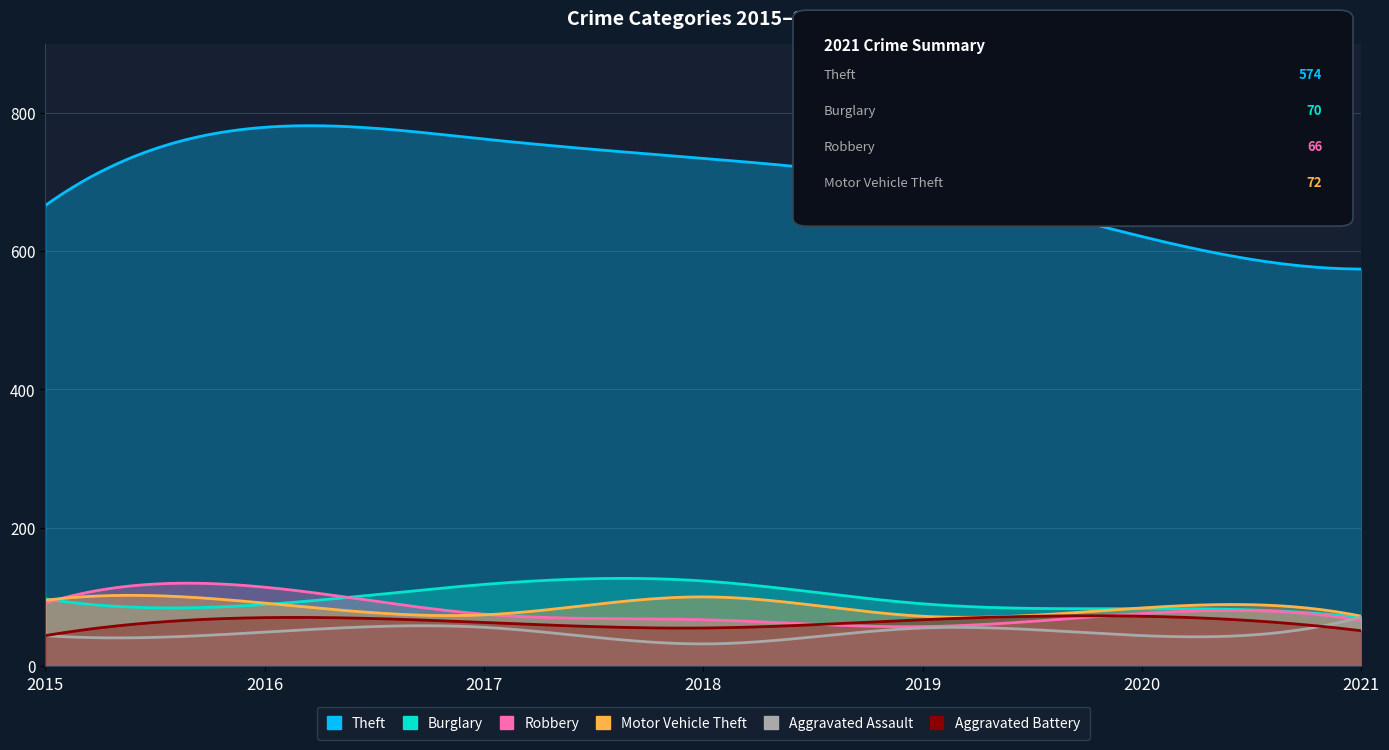

The Aggravated Assault series shows 32 at 2016. True or false?

False